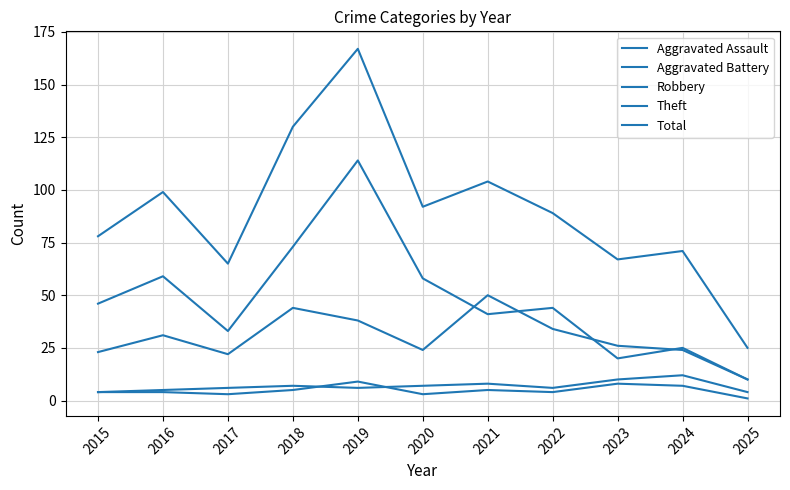

Does the chart display data point markers on the line(s)?

No